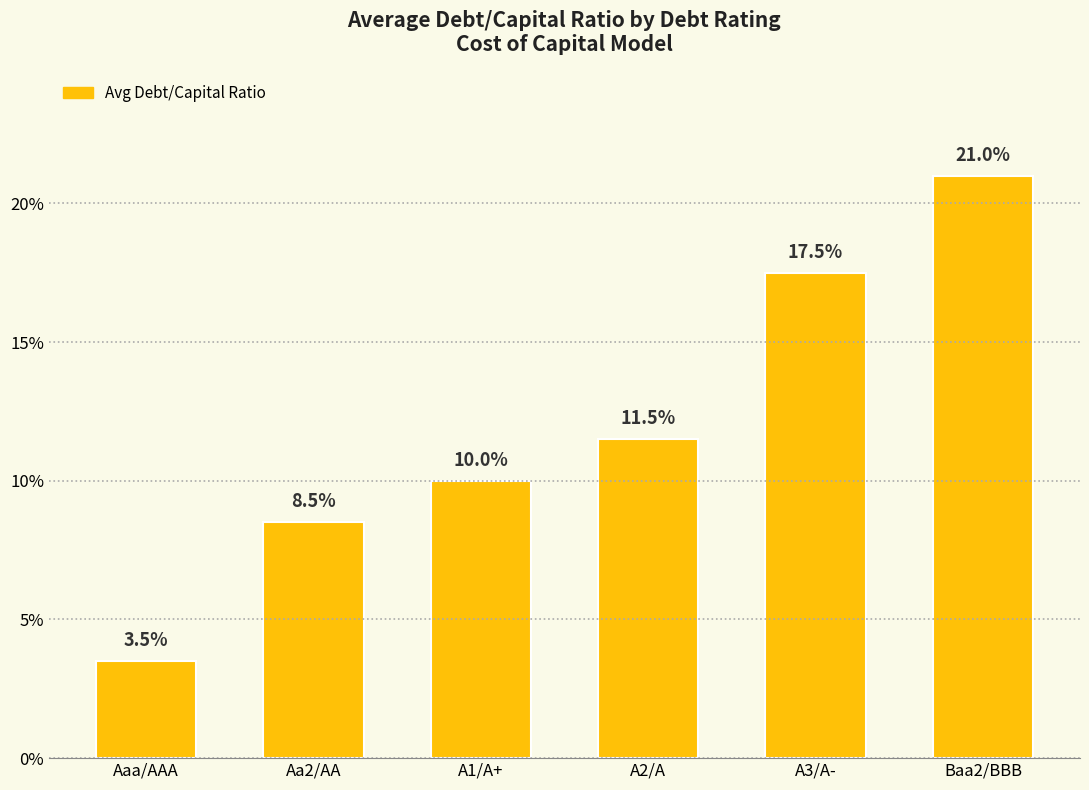

Are the bars horizontal?

No